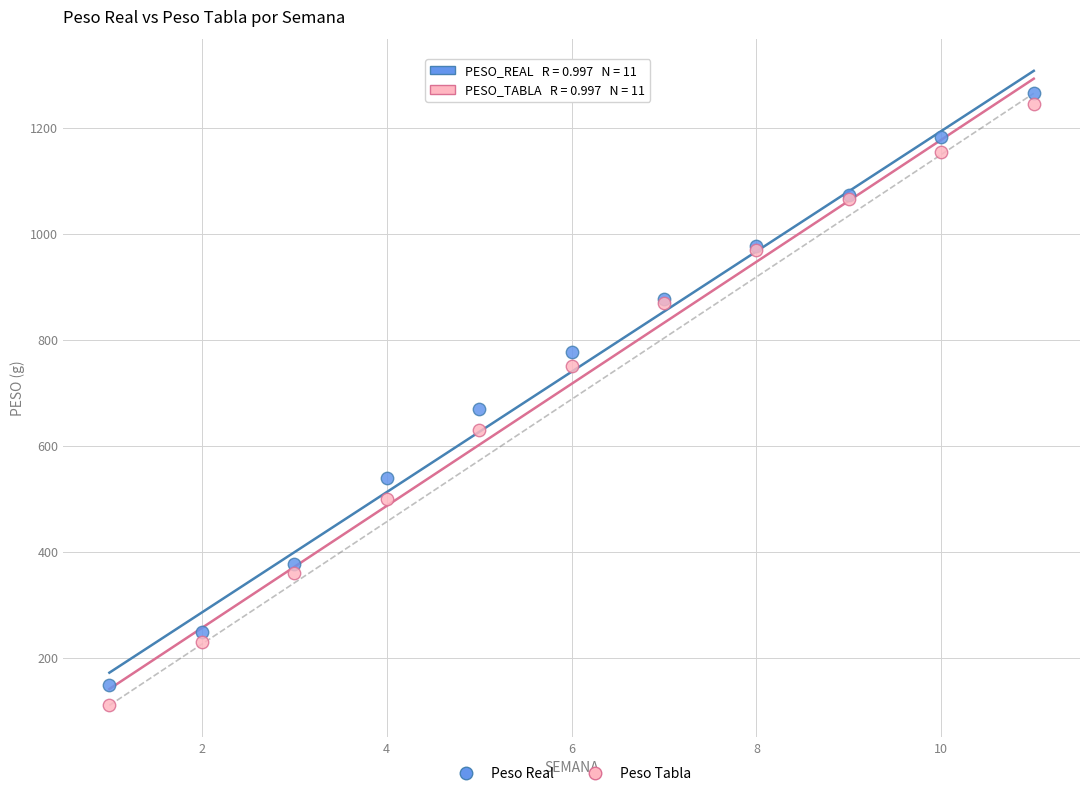

Across all series, what Y value is closest to 687?

670.0